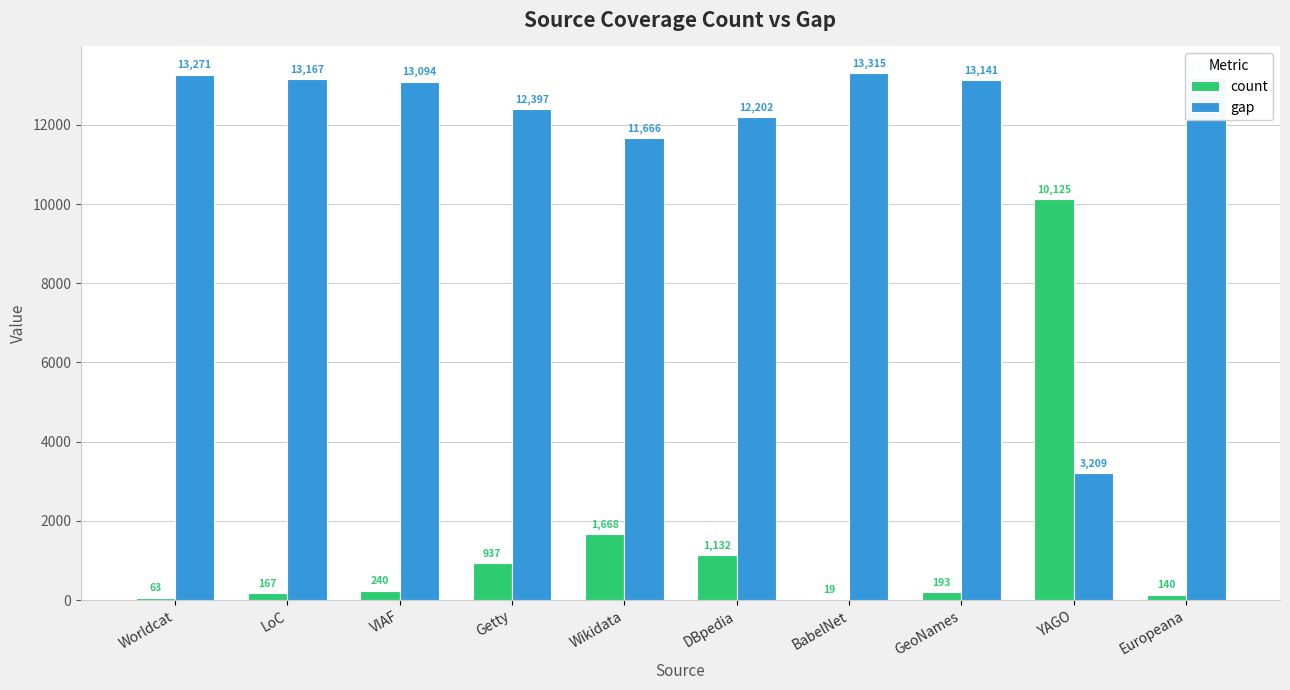

At which label is gap closest to 8262?

Wikidata